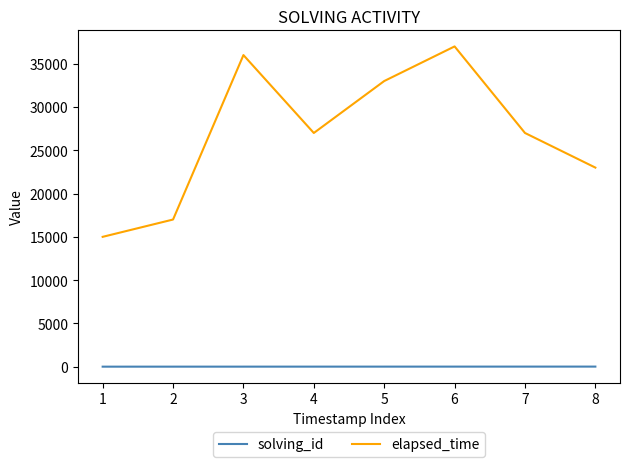

What is the sum of all solving_id values?

36